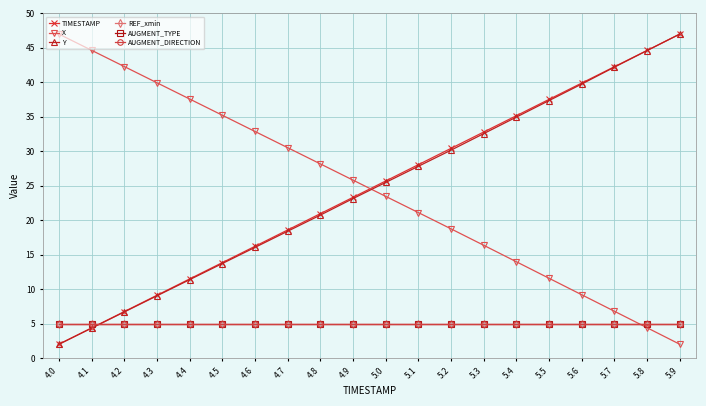

What is the greatest value displayed?

47.0